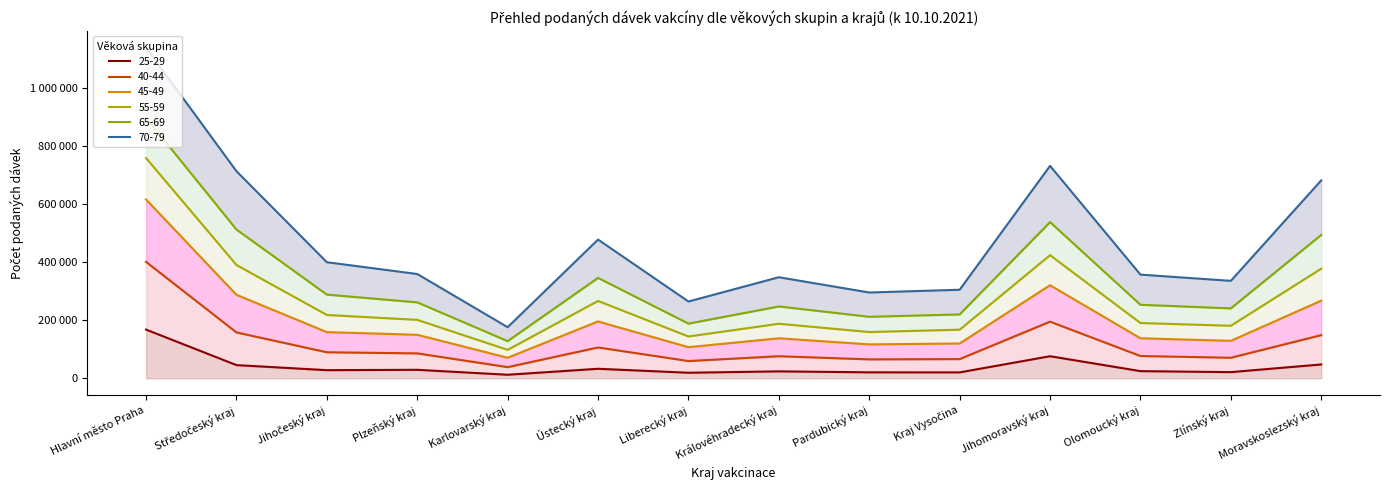

At Plzeňský kraj, list the series in order from smallest to largest.

25-29, 40-44, 45-49, 55-59